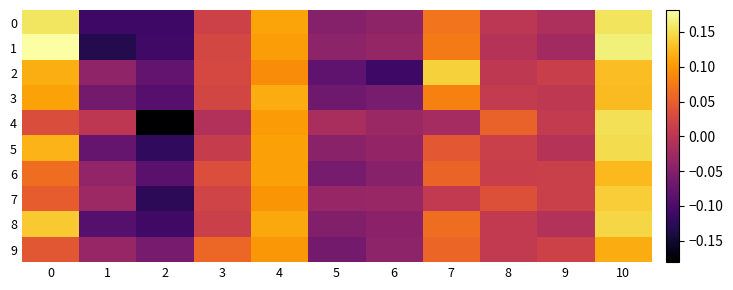

Which series has the largest total across all categories?

2